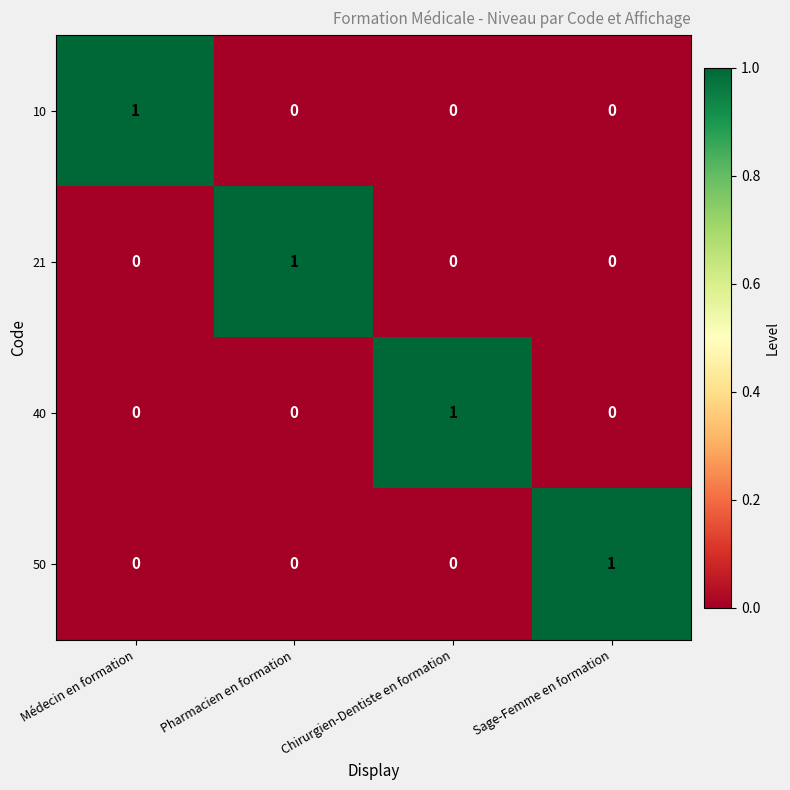

At how many categories does at least one series exceed 0?

4